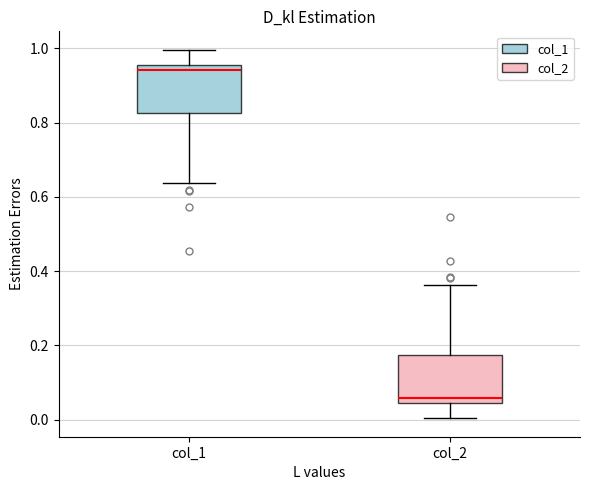

Which box's median line is the highest?

col_1